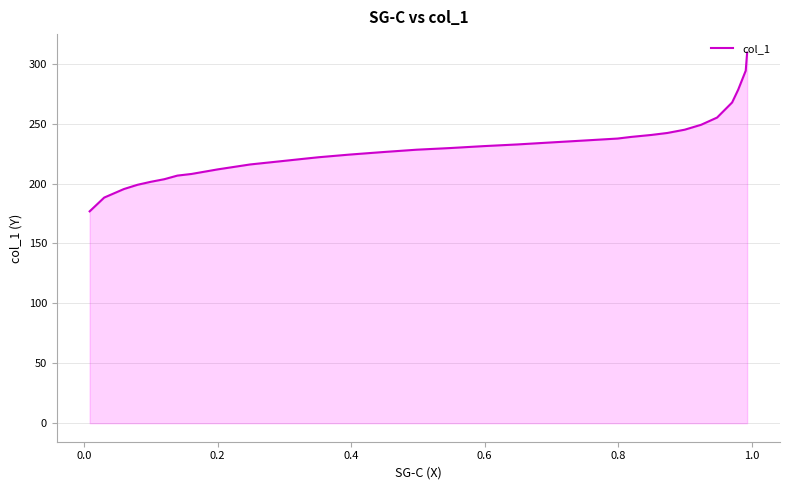

The chart shows a value of 136.6 at 19. True or false?

False